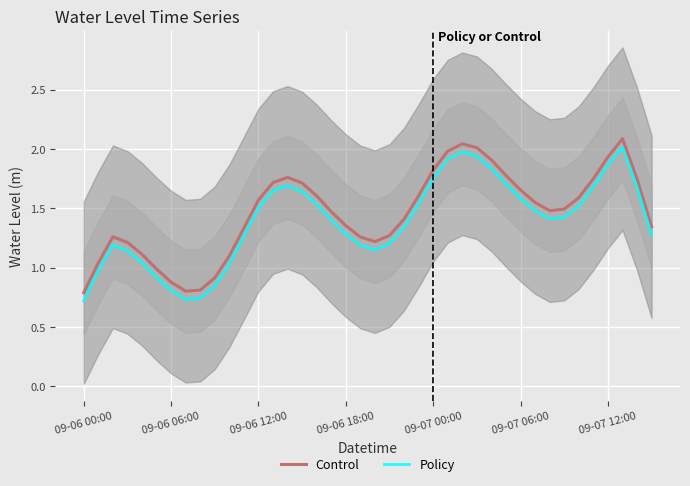

At which category is the sum across all series the highest?

37